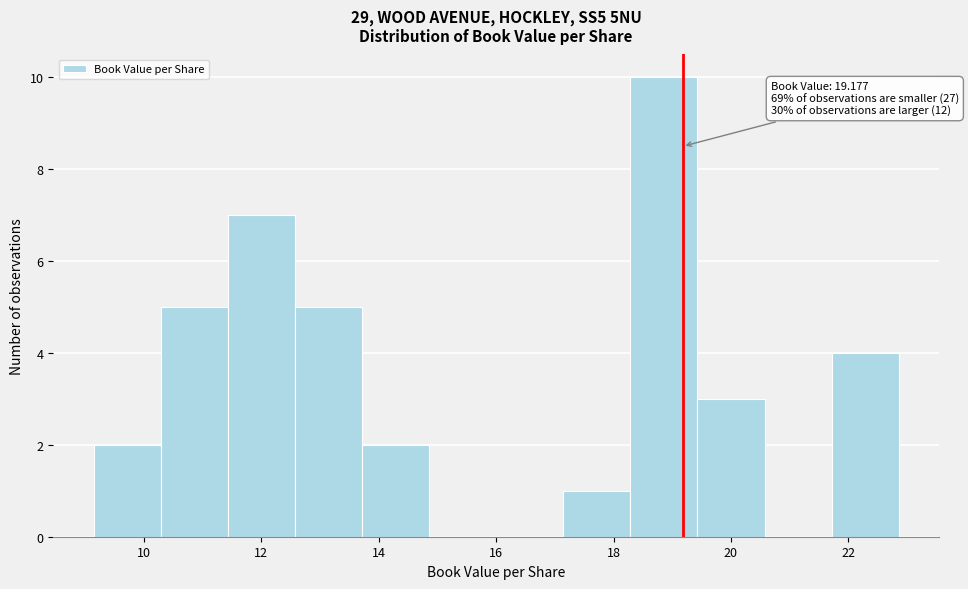

Which range on the x-axis has the tallest bar?

18.2 to 19.4